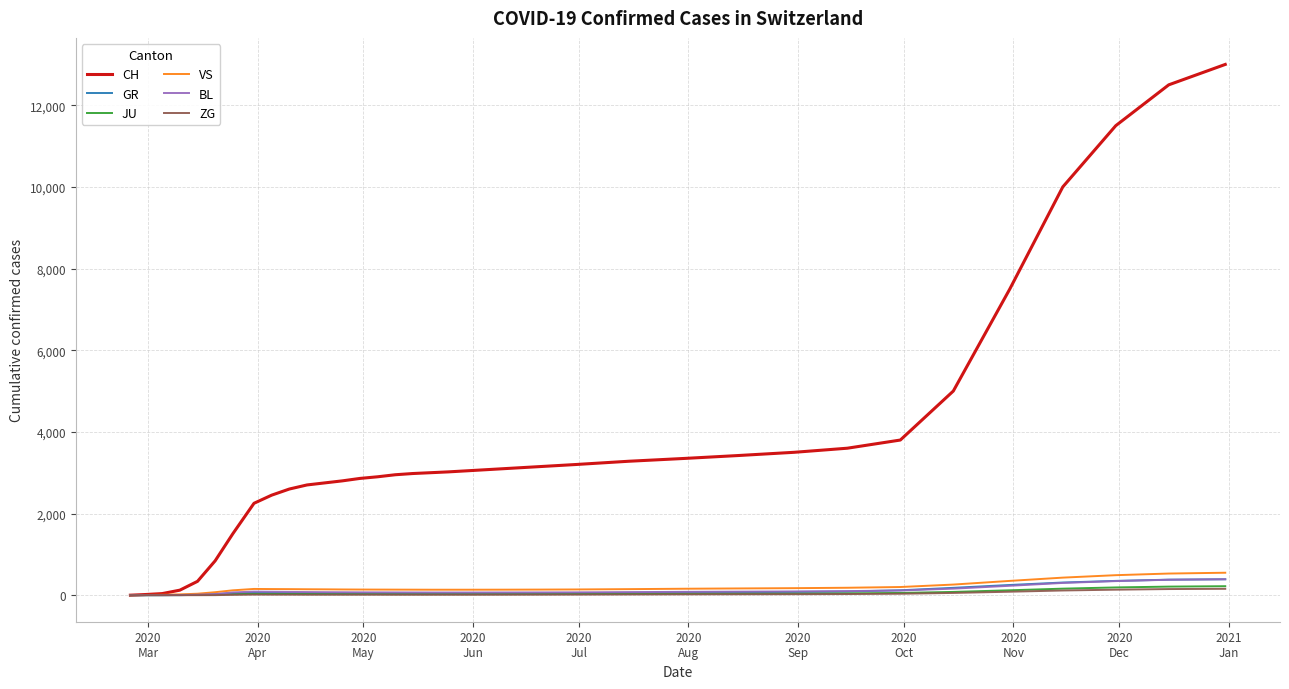

Which series has the widest spread of values?

CH